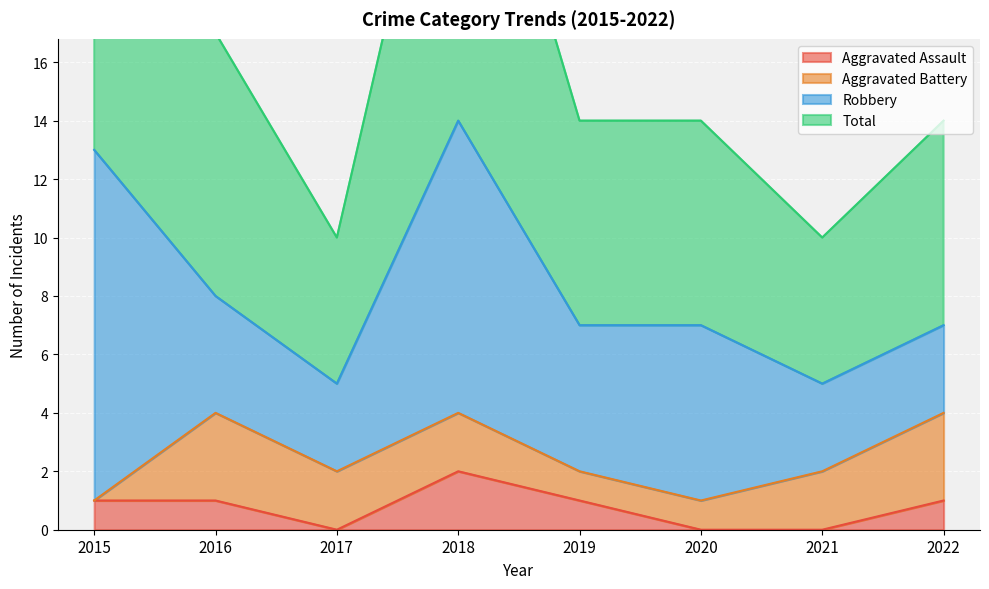

Is it true that Aggravated Assault equals 1 at 2020?

False